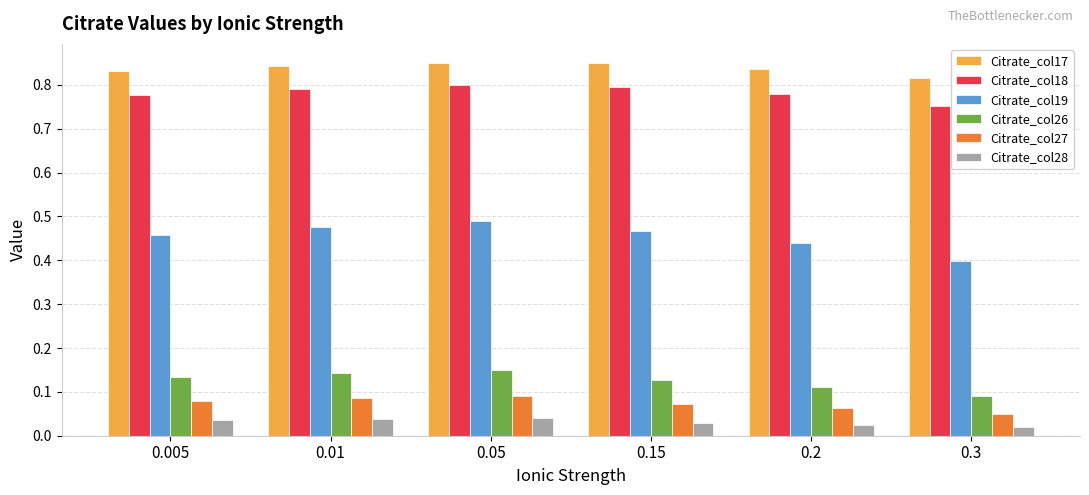

Count the Citrate_col17 values in the range 0 to 1.

6